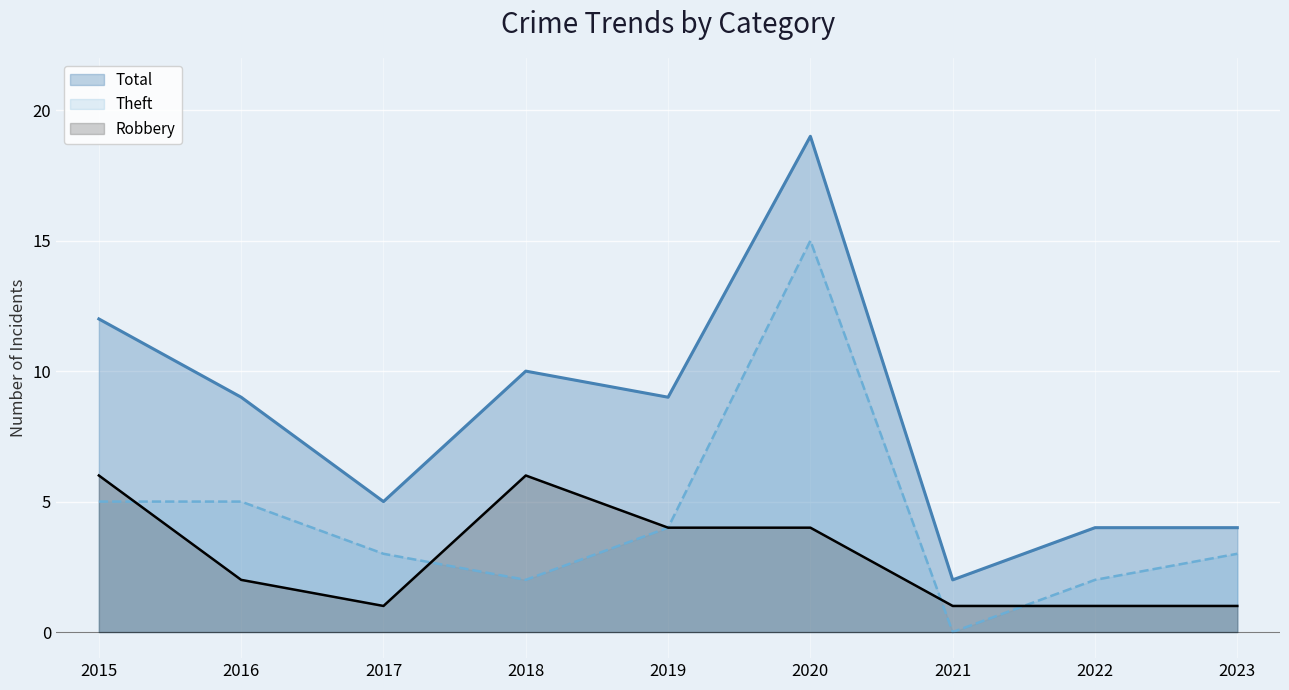

How many data points in Robbery are above 2?

4